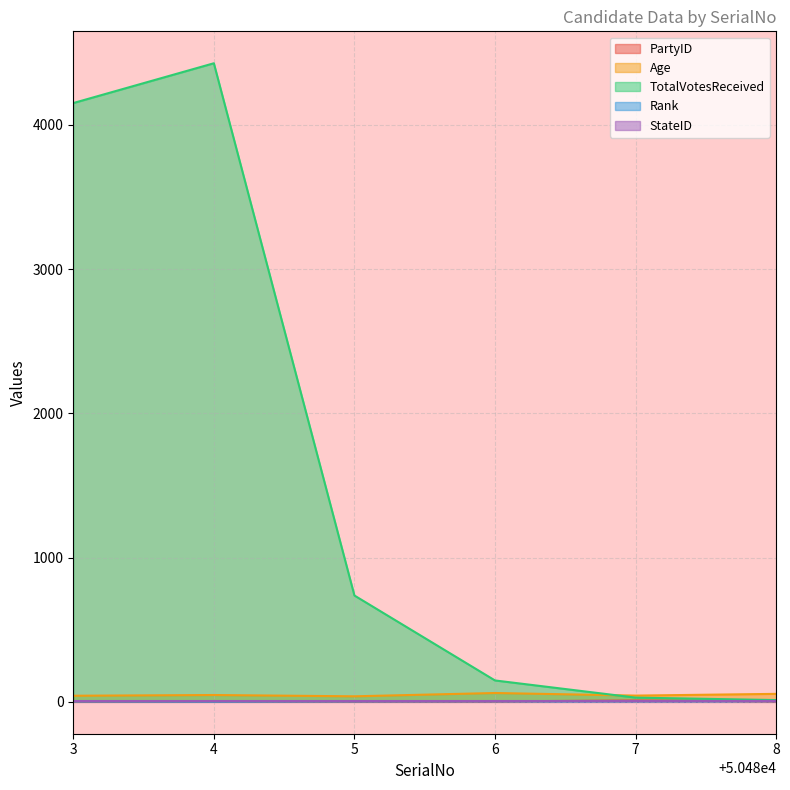

How many lines are shown in the chart?

5